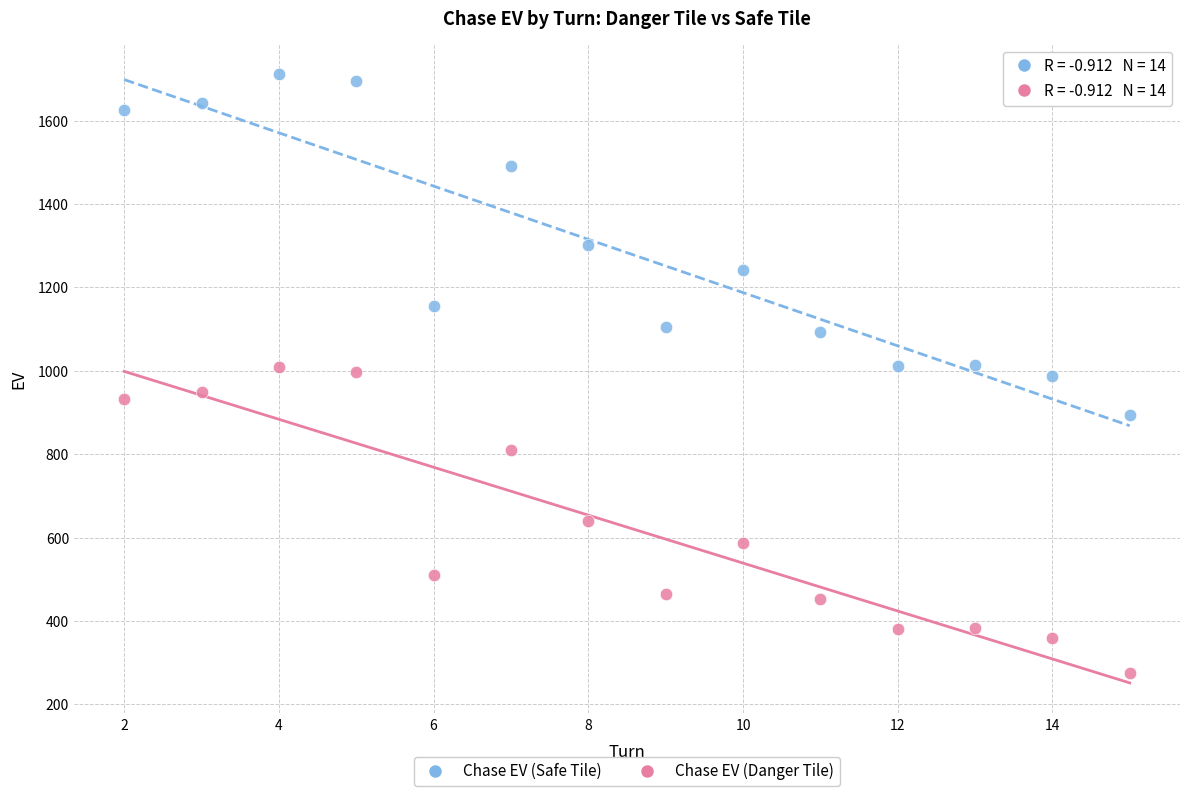

What are all the series names shown in the legend?

Chase EV (Safe Tile), Chase EV (Danger Tile)